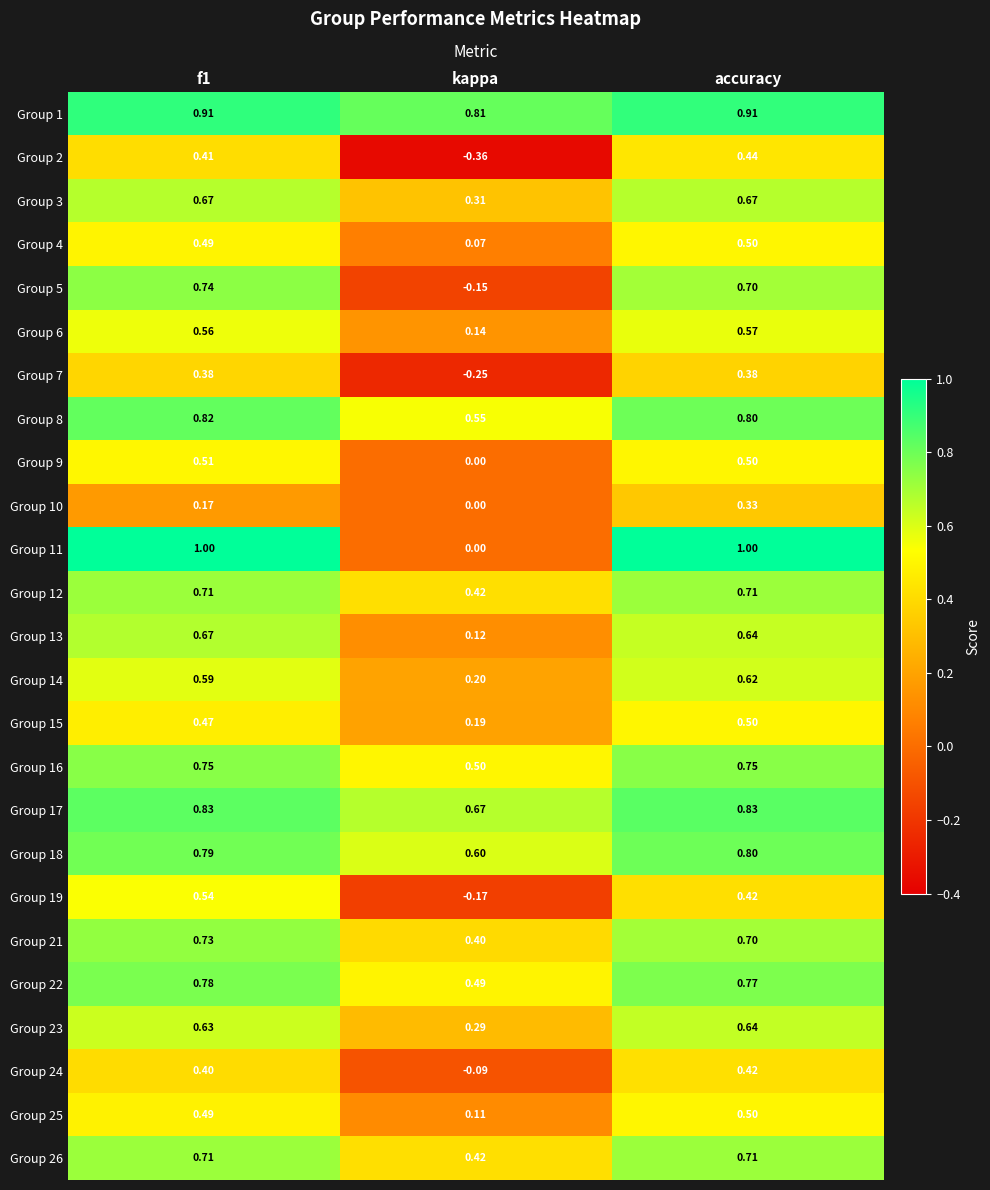

At which label is Group 7 closest to 0?

kappa